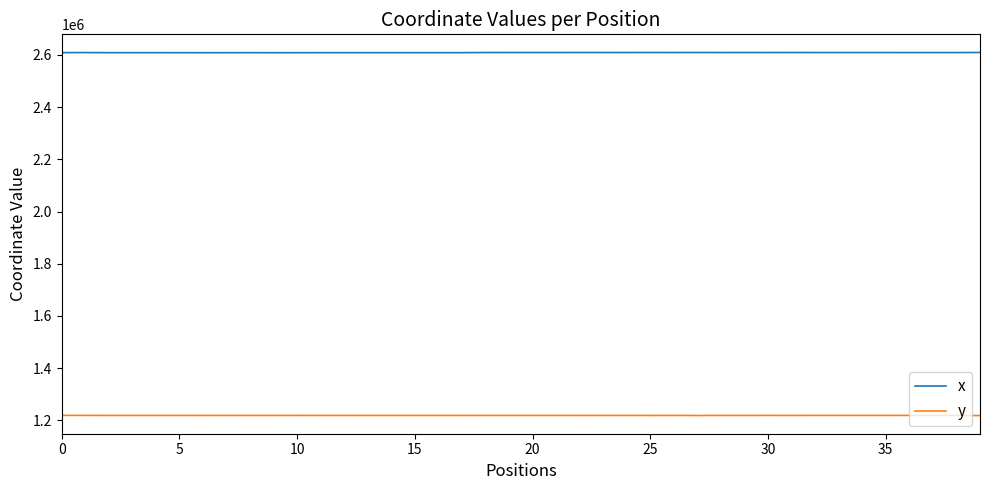

True or false: y and x intersect in this chart.

False